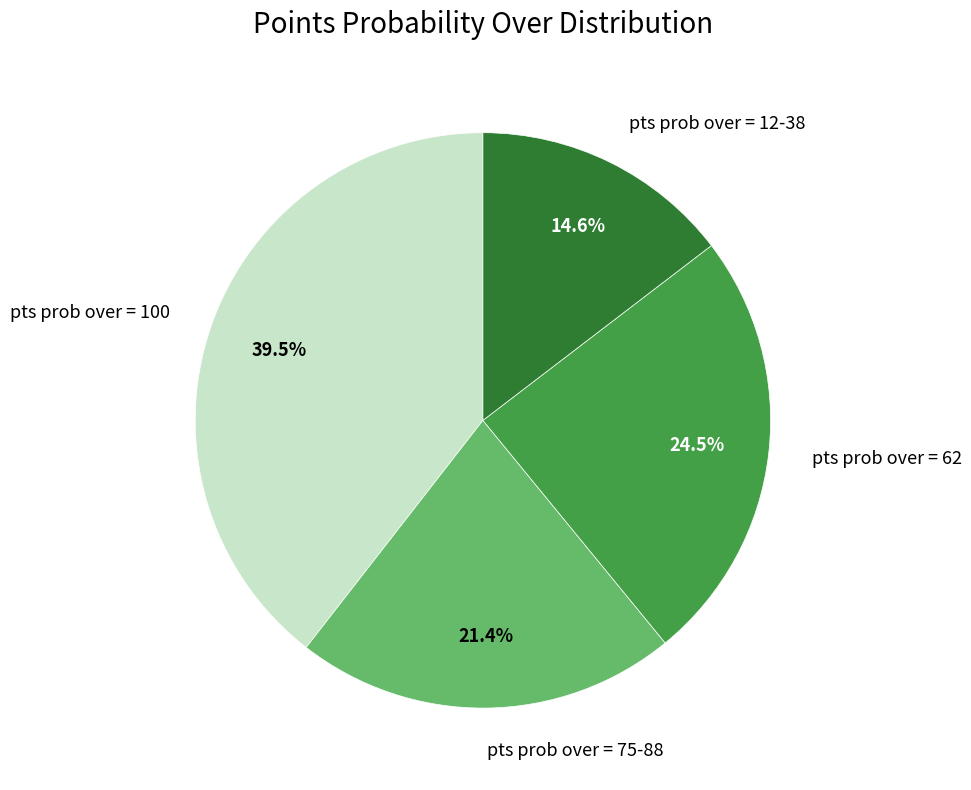

Rank the categories by value from highest to lowest.

pts prob over = 100, pts prob over = 62, pts prob over = 75-88, pts prob over = 12-38